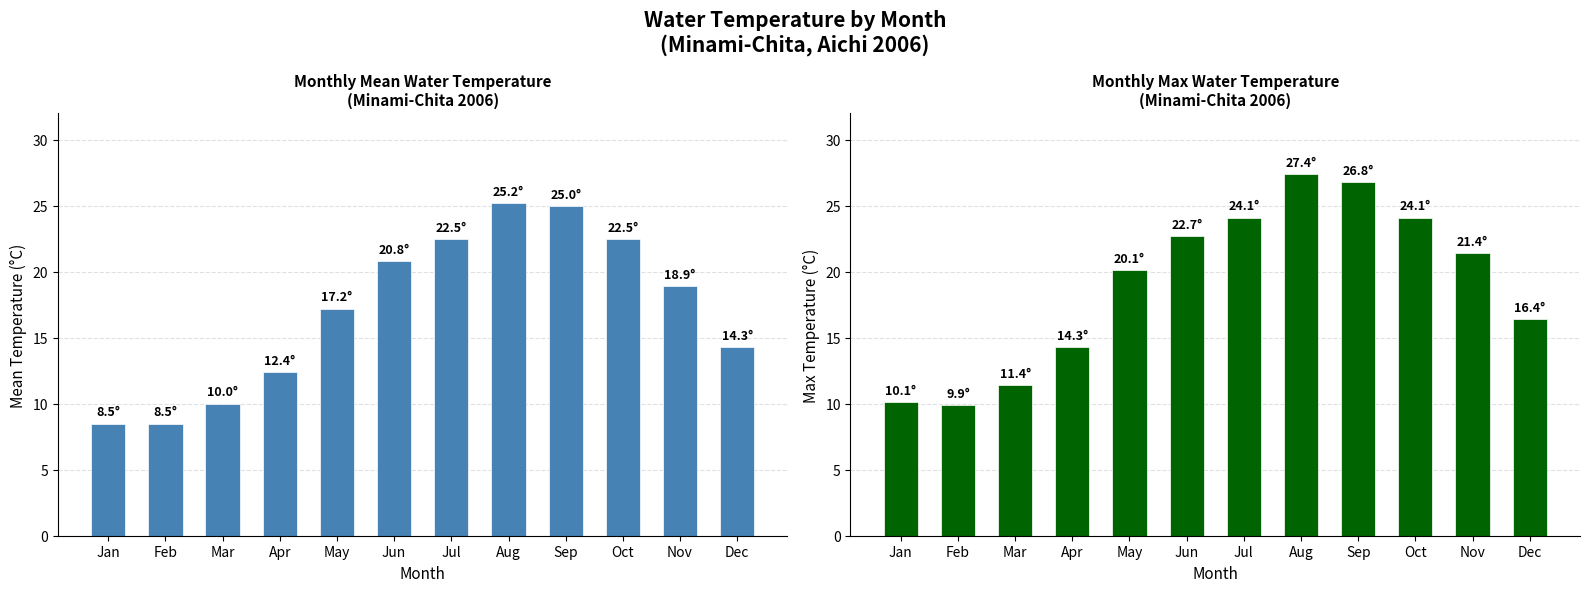

List the series in order of their peak value, highest first.

Max Temp, Mean Temp